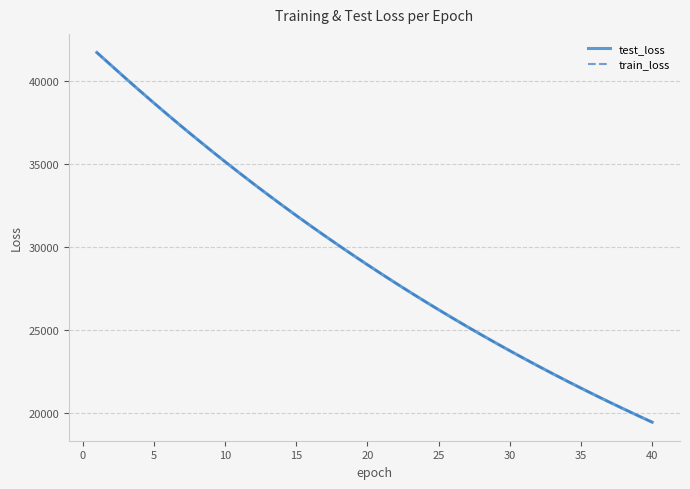

The value of train_loss at 15 is 14367.2. True or false?

False